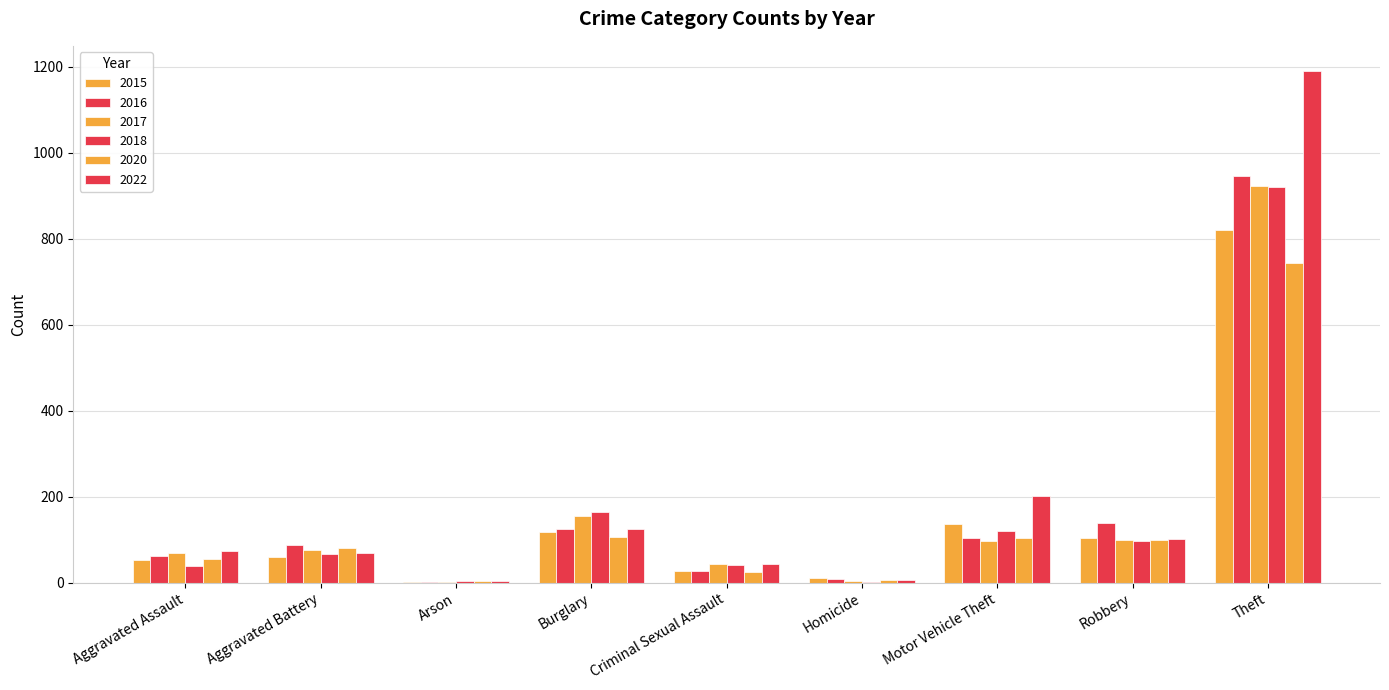

How many groups of bars are there?

9